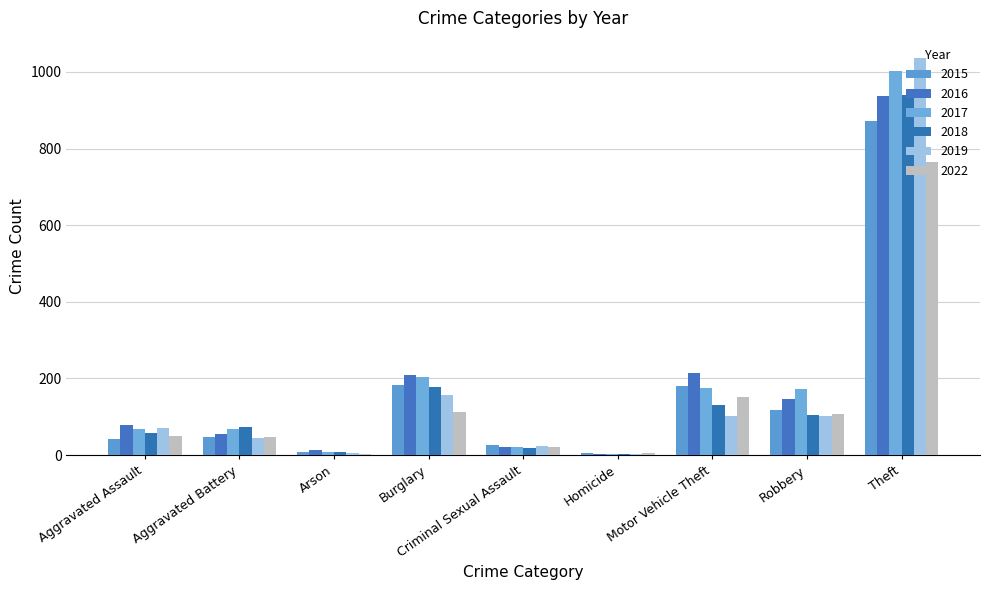

What is the label of the 6th bar from the left?

Homicide